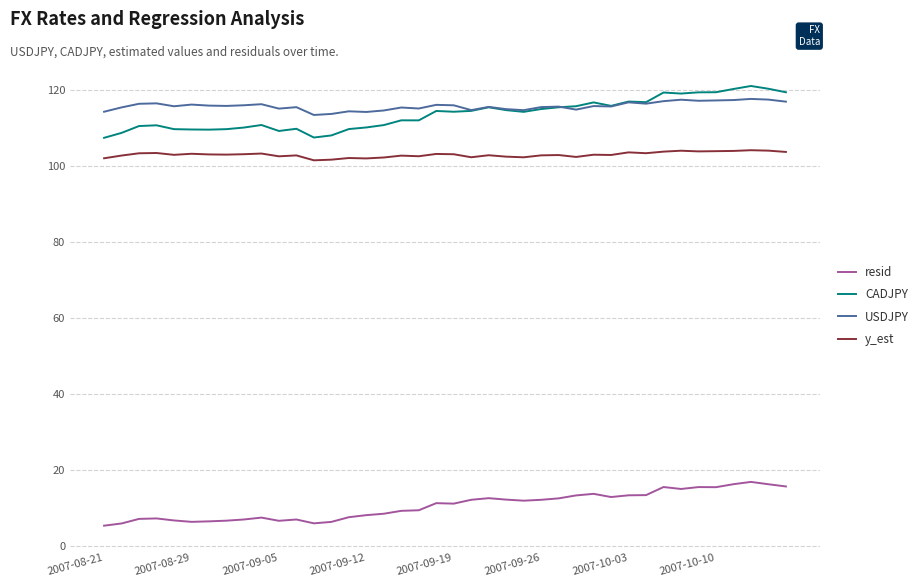

What is the minimum value for USDJPY?

113.4